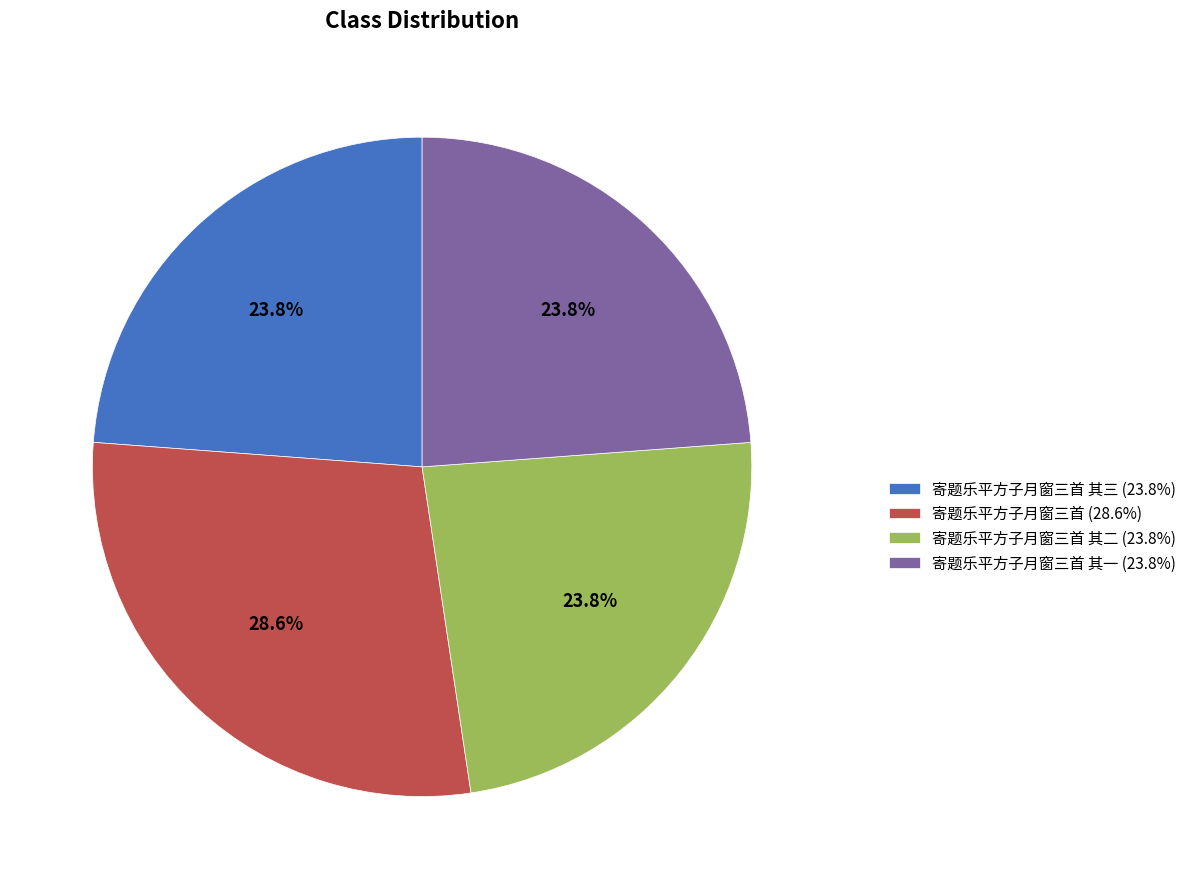

What is the ratio of the value at 寄题乐平方子月窗三首 其二 (23.8%) to the value at 寄题乐平方子月窗三首 其三 (23.8%)?

1.0